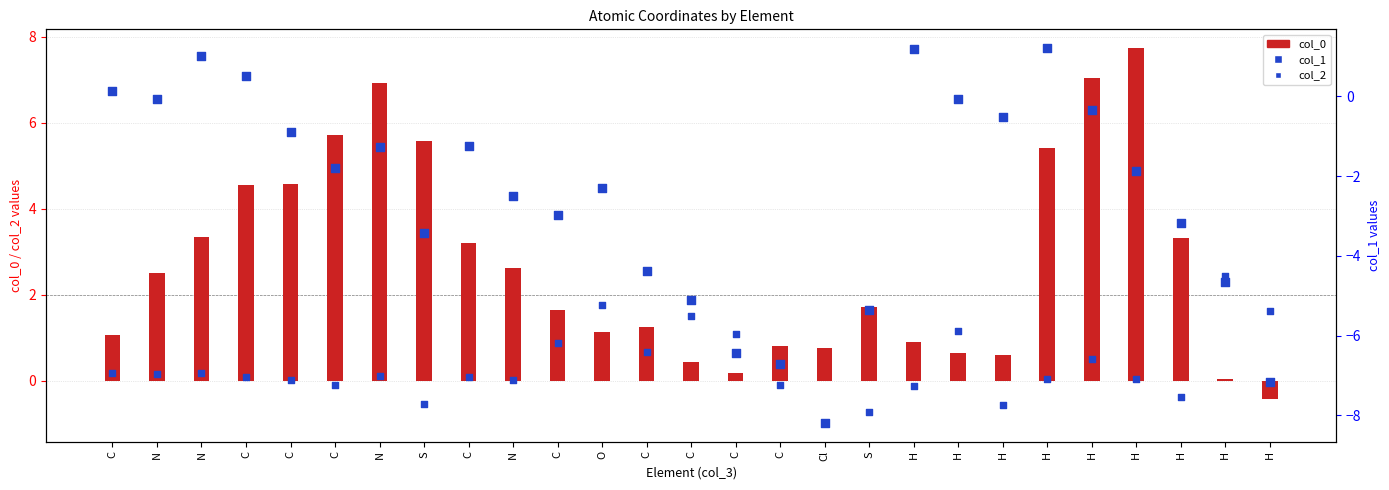

Is the value of col_2 at N greater than the value of col_0 at H?

No